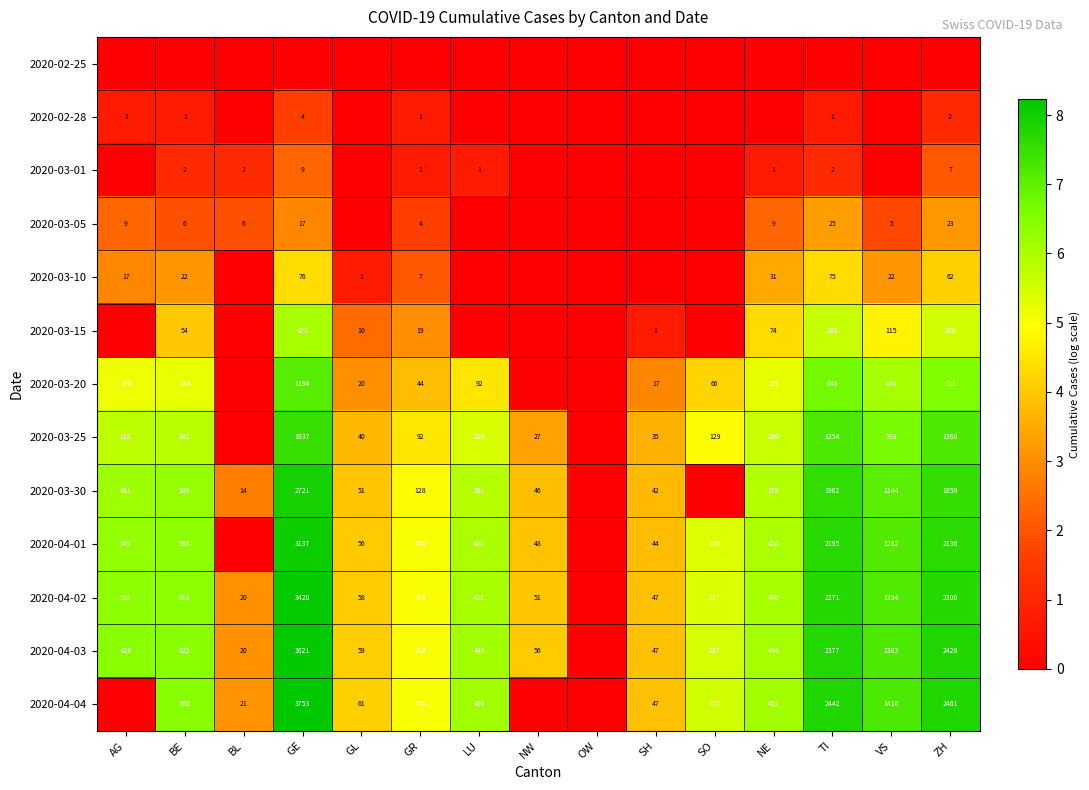

Which series has the largest range (max minus min)?

2020-04-04